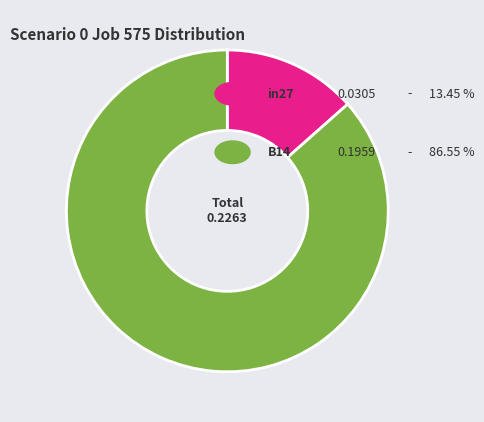

Is there any slice that represents more than half of the pie?

Yes